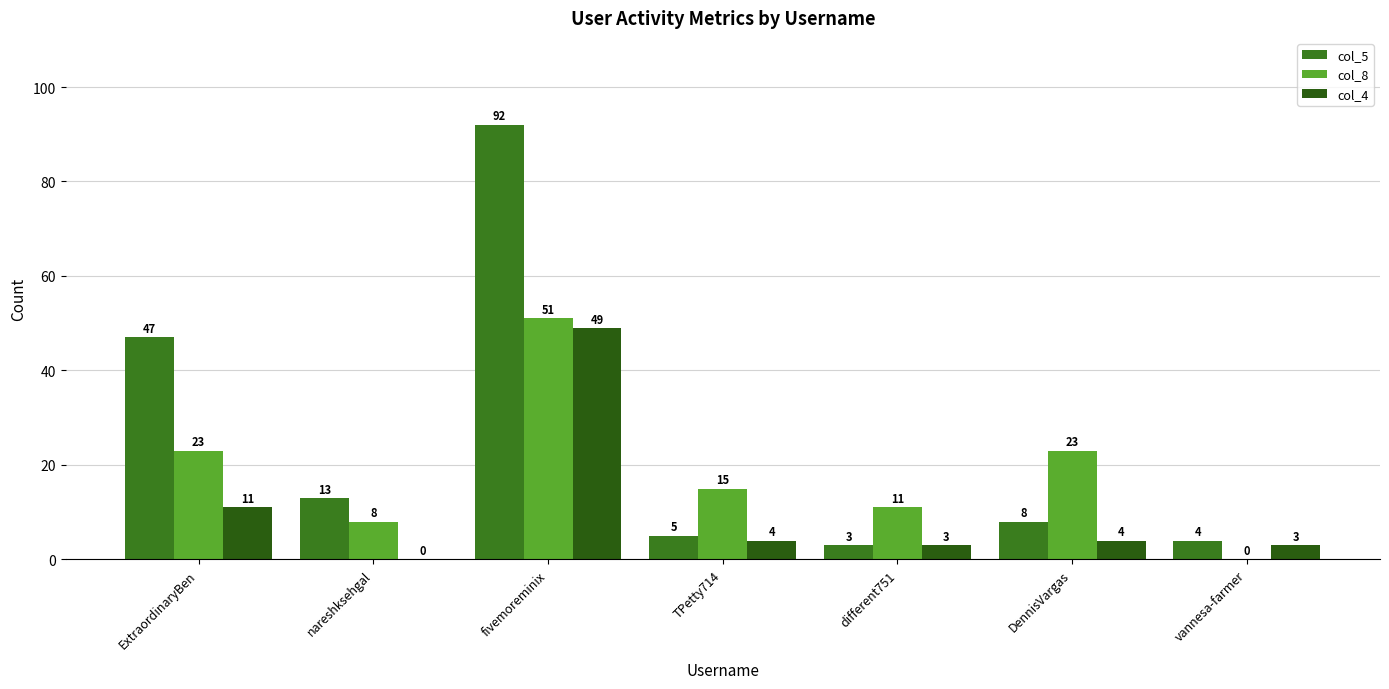

At fivemoreminix, list the series in order from largest to smallest.

col_5, col_8, col_4